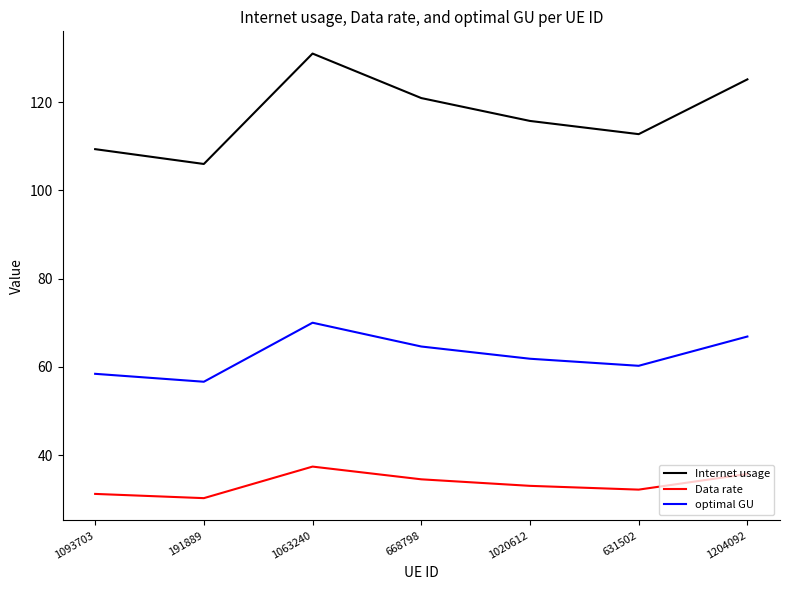

At which category does Internet usage reach its first local valley?

191889